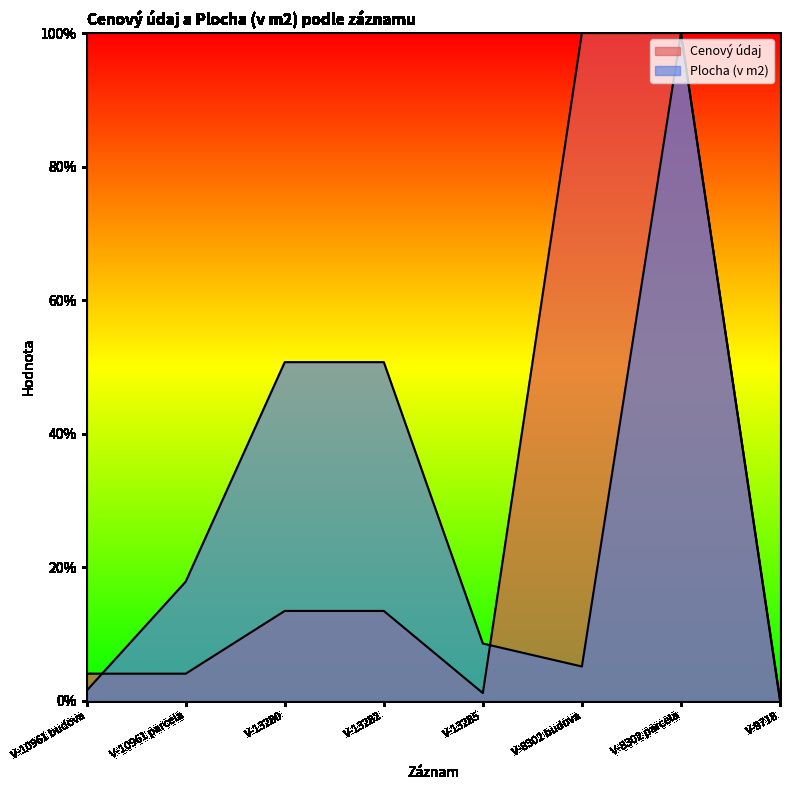

Between V-8302 budova and V-9718, which series saw the biggest shift?

Cenový údaj